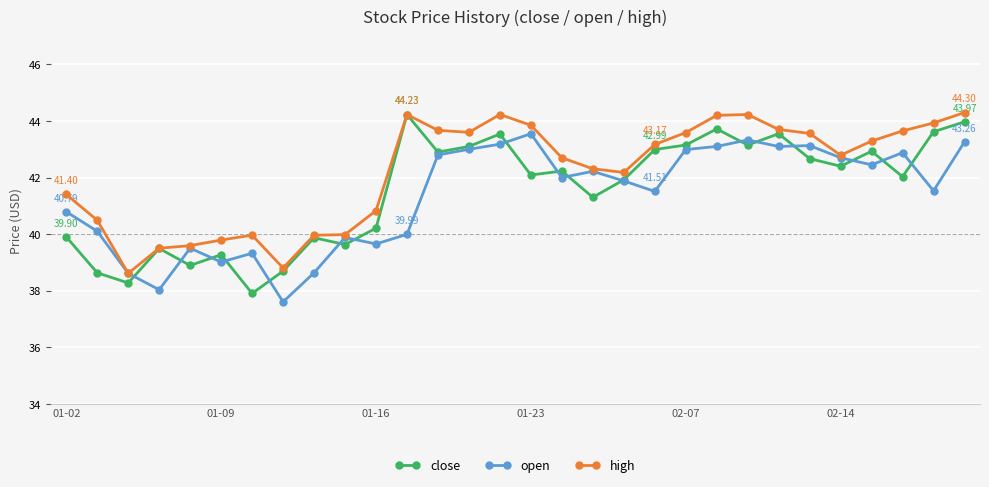

True or false: close has more than 0 interior local peaks.

True